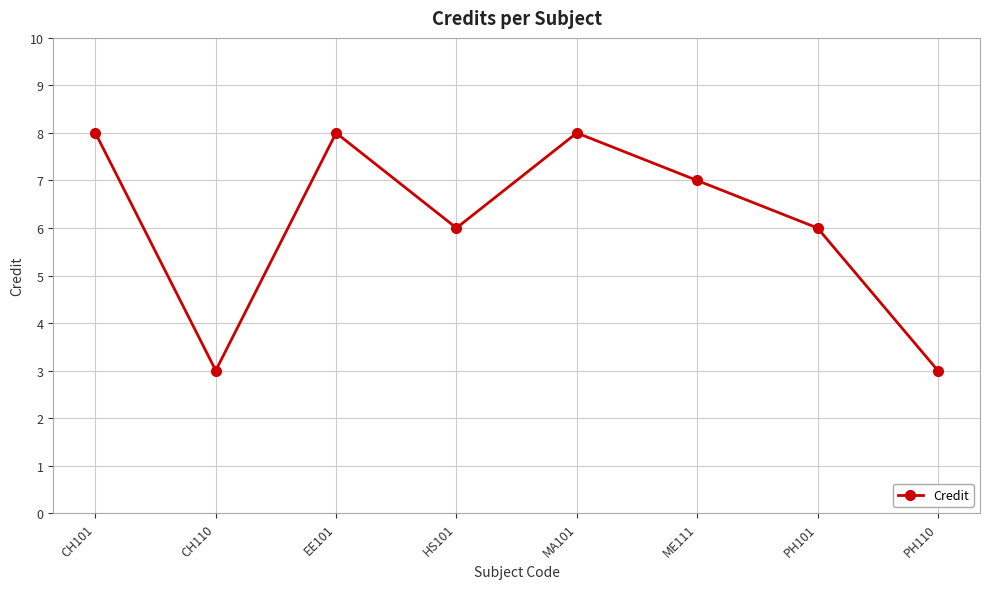

True or false: there are more than 1 points higher than both neighbors.

True